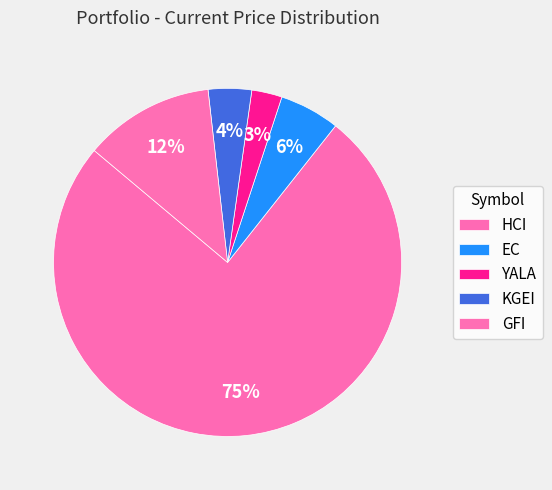

Approximately how many times larger is the value at YALA compared to GFI?

0.2